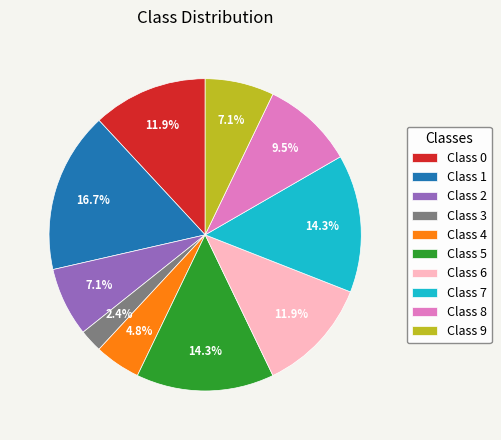

What is the ratio of the value at Class 9 to the value at Class 1?

0.4